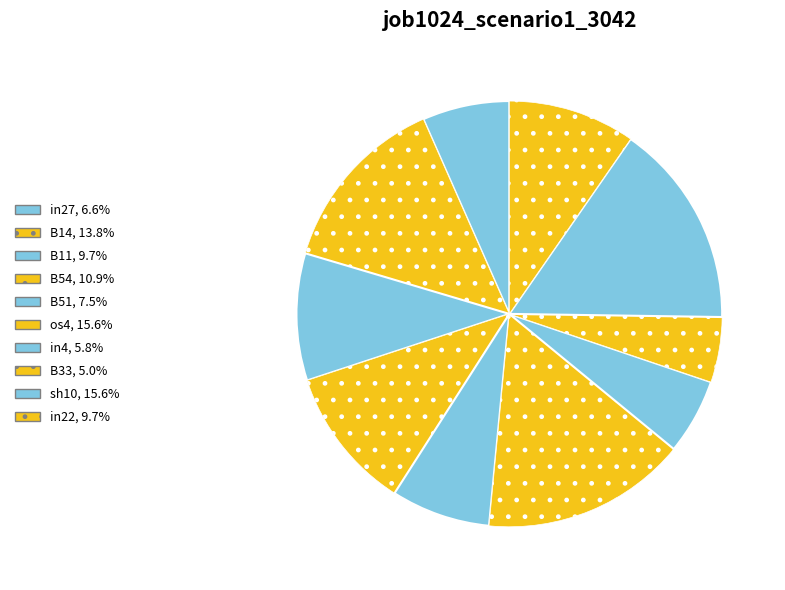

How many slices are in this pie chart?

10